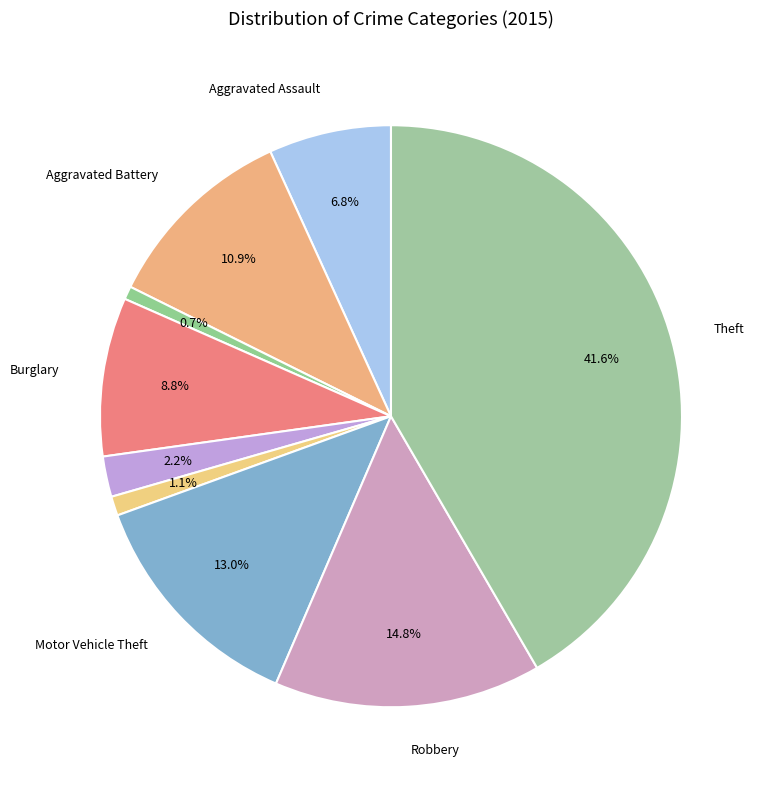

Which slice is the smallest?

Arson